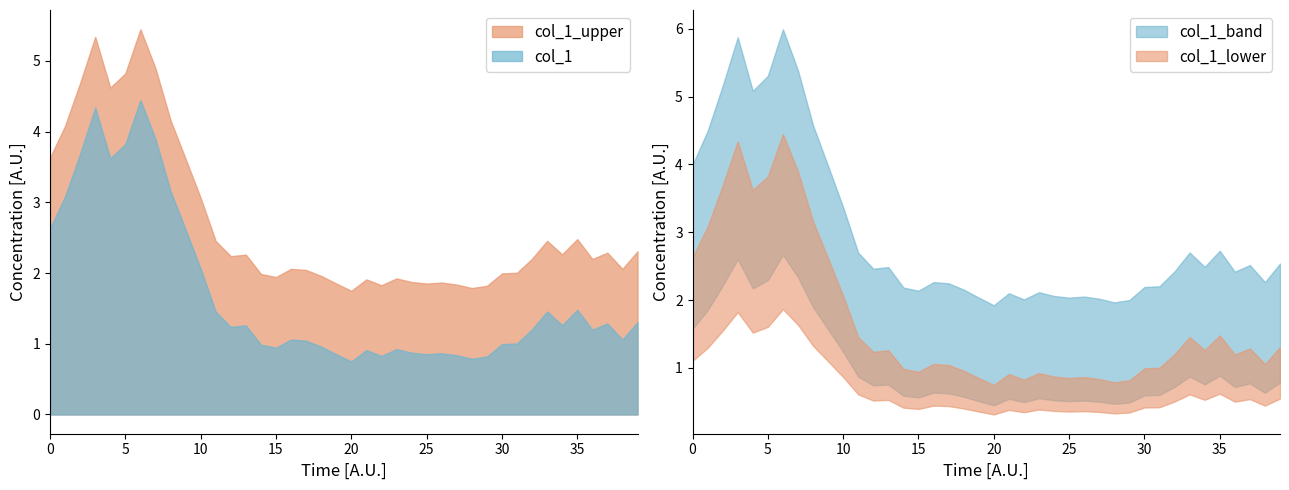

What is the minimum value for col_1_upper?

1.7